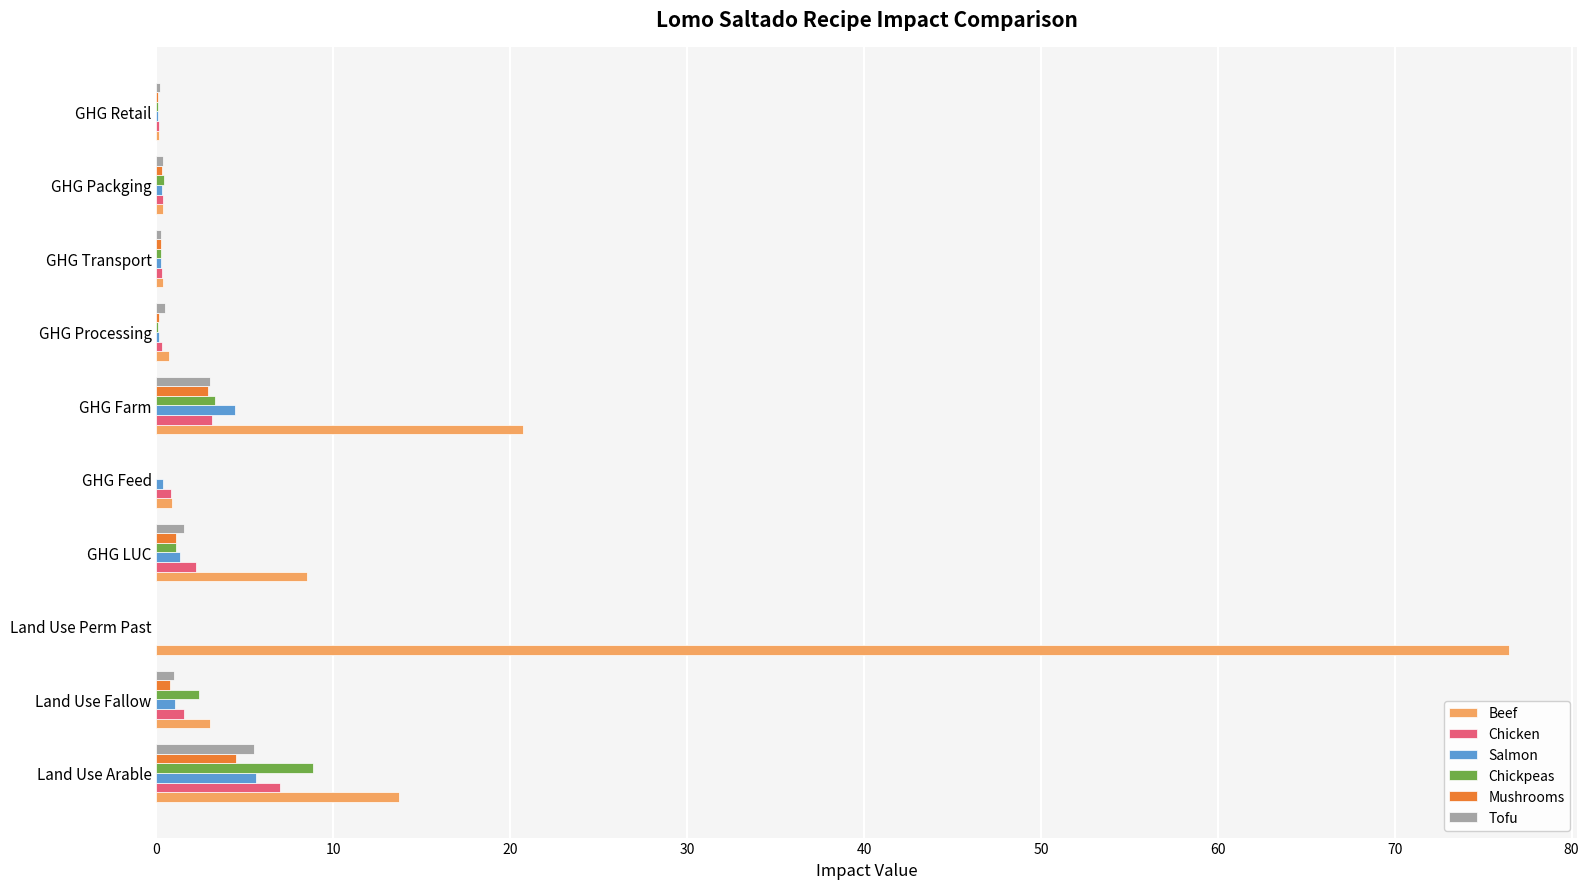

At which category is the sum across all series the highest?

Land Use Perm Past